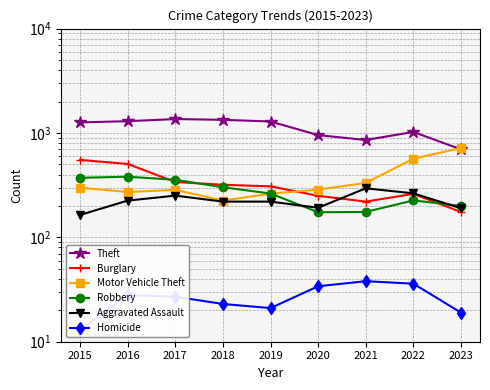

True or false: Motor Vehicle Theft and Homicide cross at least once.

False